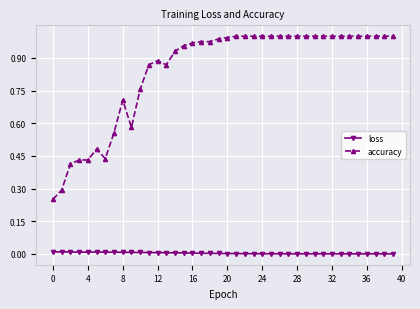

Which series has the largest total across all categories?

accuracy